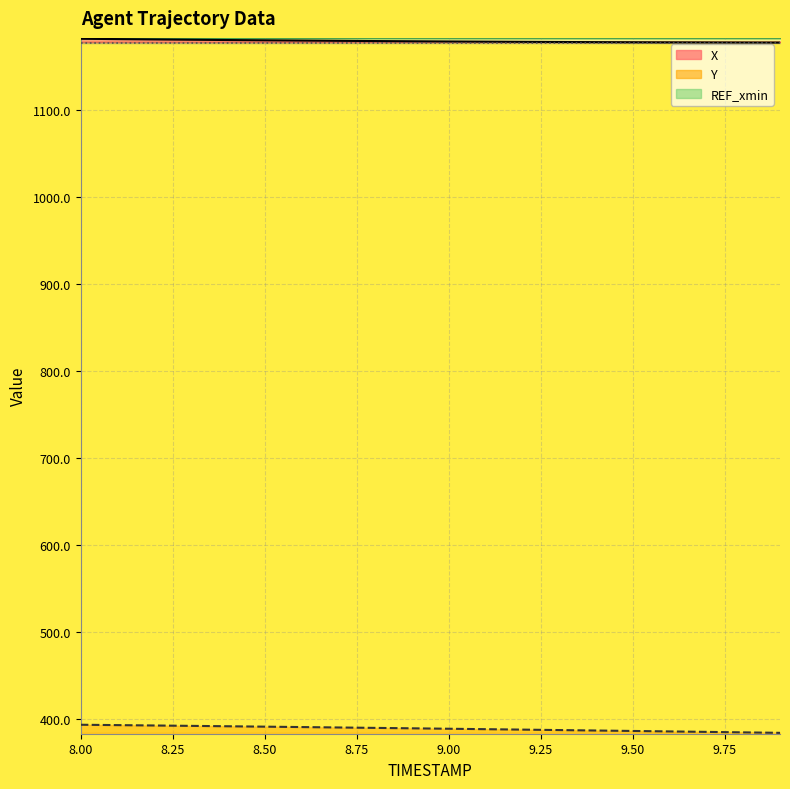

True or false: Y and X intersect in this chart.

False